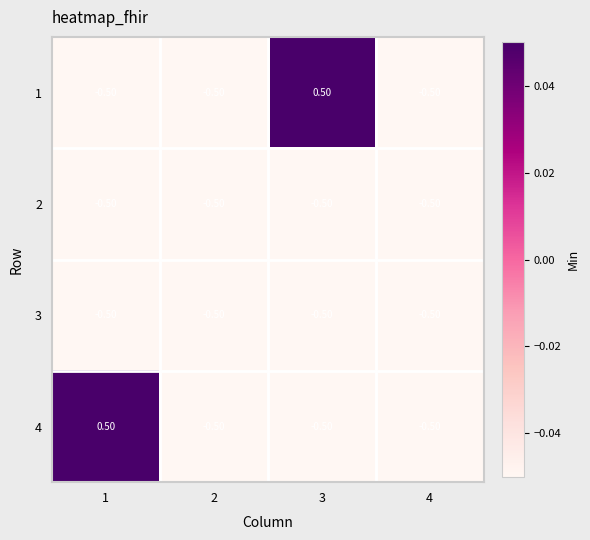

What is the maximum value shown in the chart?

0.5